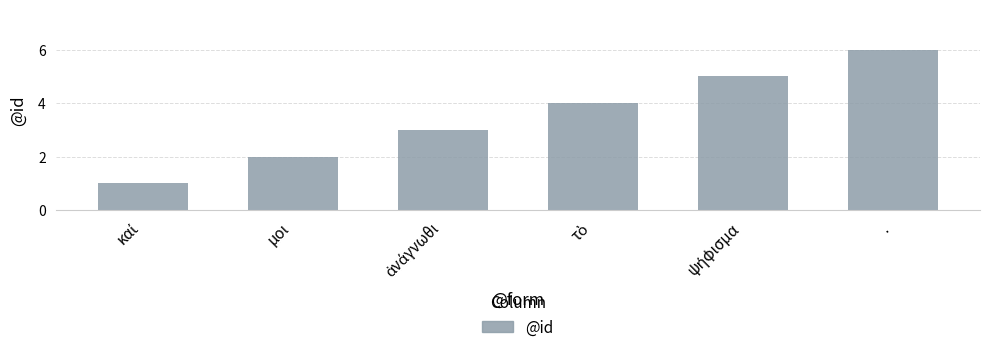

Which label corresponds to the largest value in the chart?

.